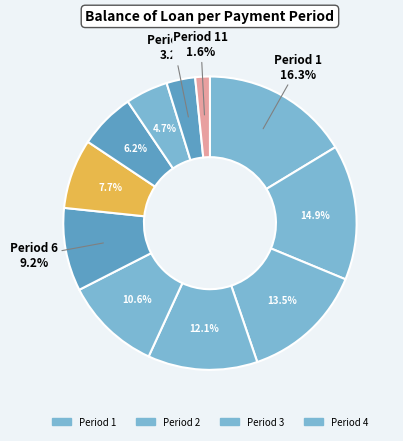

How many segments does this pie chart have?

11